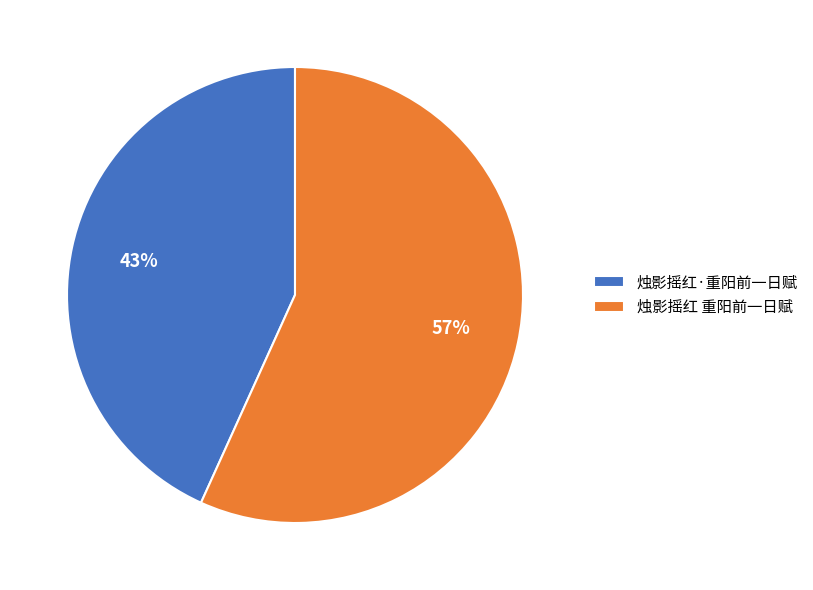

True or false: 烛影摇红 重阳前一日赋 accounts for 57% of the total.

True